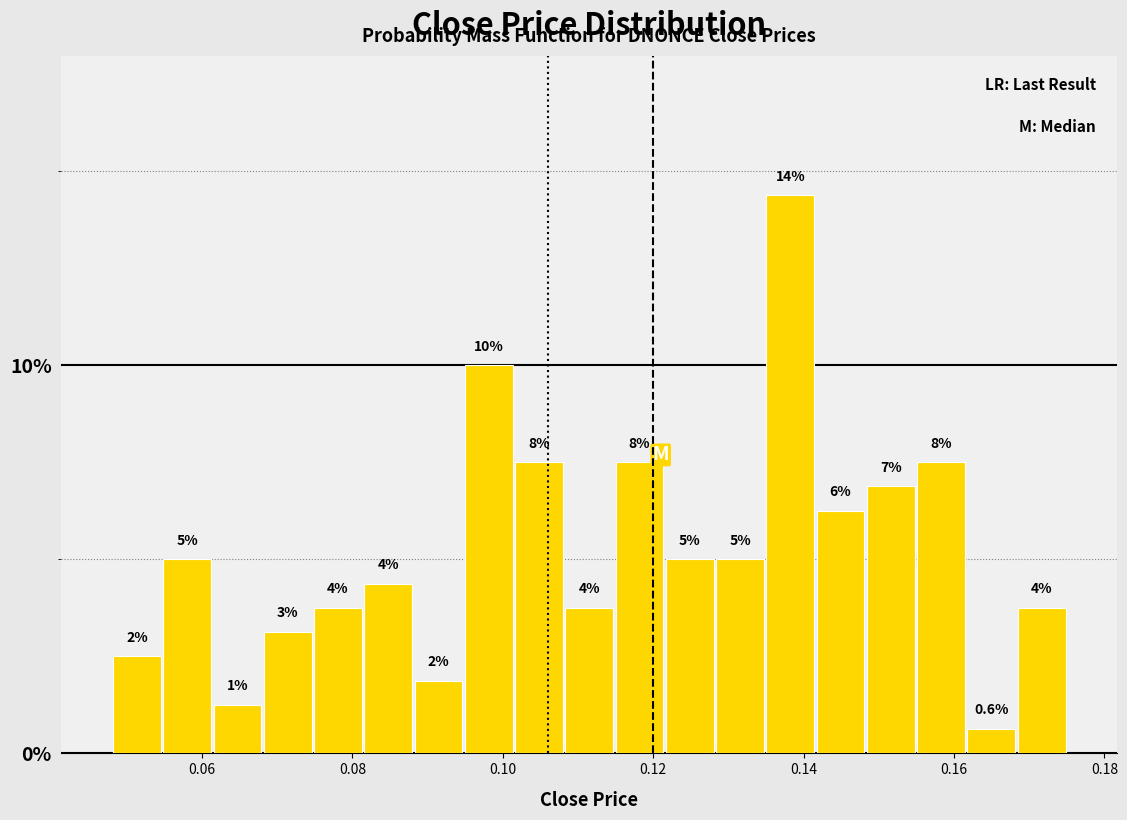

Around what value on the x-axis is the tallest bar? Give the approximate position of its centre, as read against the axis.

0.138